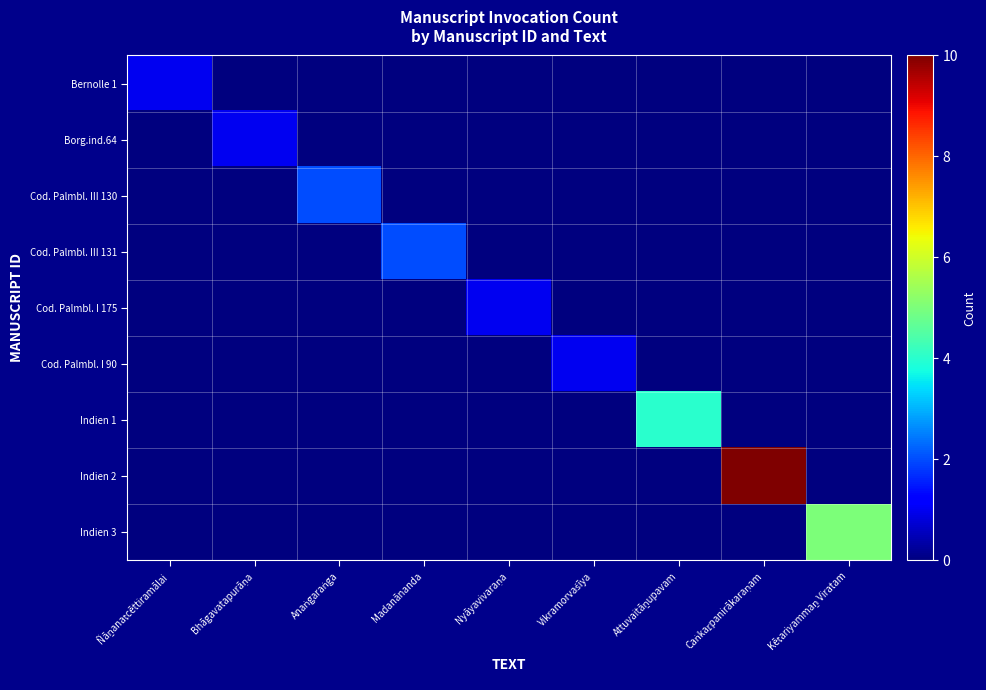

Rank the series by their maximum value, from highest to lowest.

Indien 2, Indien 3, Indien 1, Cod. Palmbl. III 130, Cod. Palmbl. III 131, Bernolle 1, Borg.ind.64, Cod. Palmbl. I 175, Cod. Palmbl. I 90